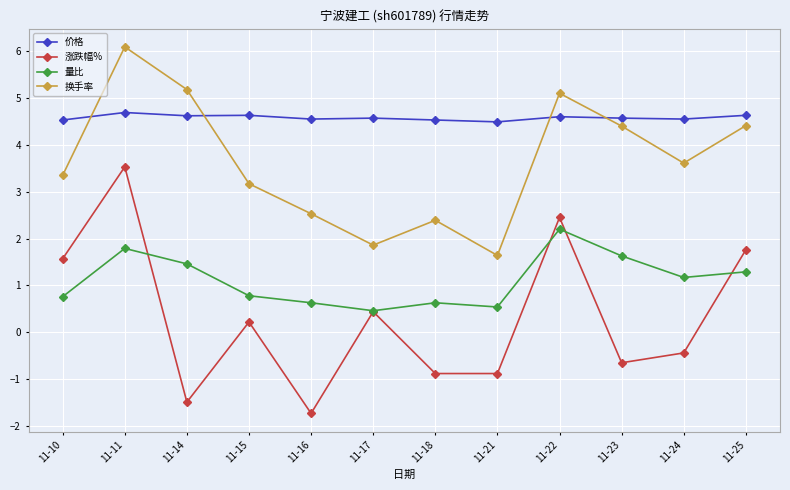

The value of 换手率 at 11-10 is 3.4. True or false?

True